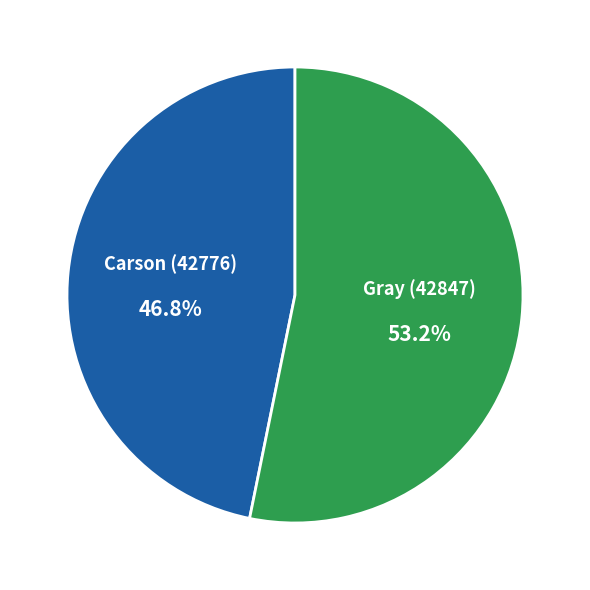

Is it true that Carson (42776) is 47% of the pie?

True